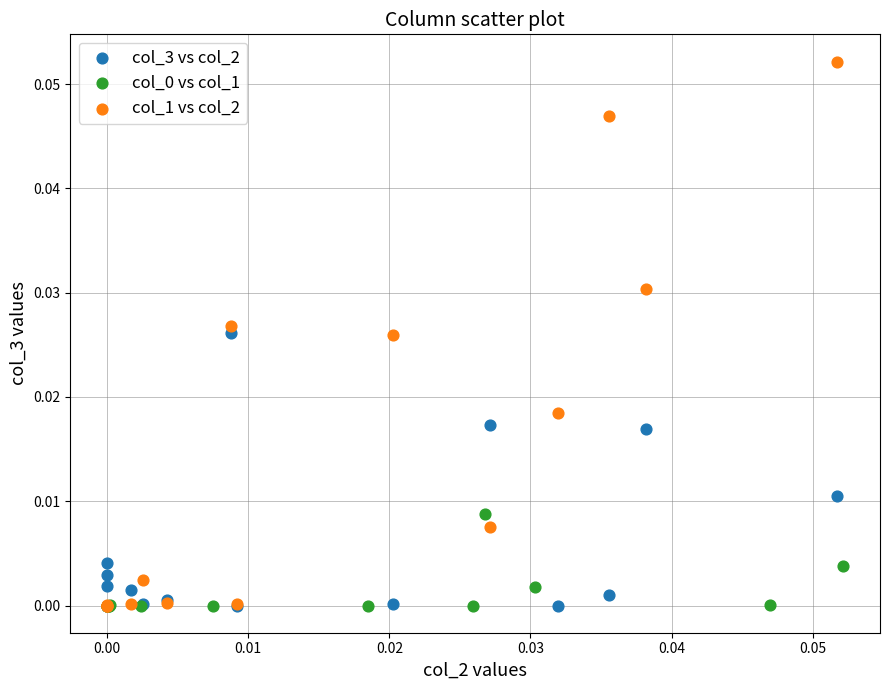

Which series has the widest spread of Y values?

col_1 vs col_2